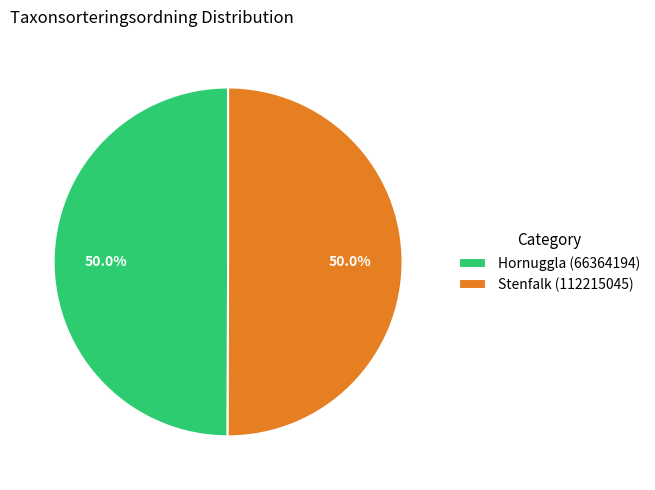

What is the ratio of the value at Hornuggla (66364194) to the value at Stenfalk (112215045)?

1.0